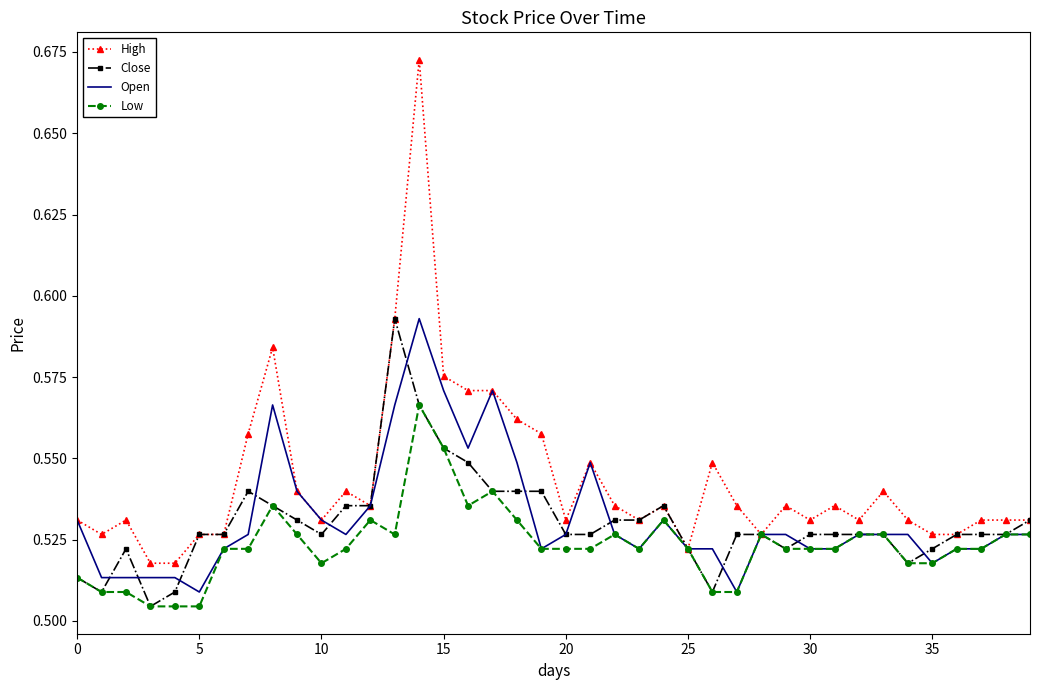

Which series has the widest spread of values?

High